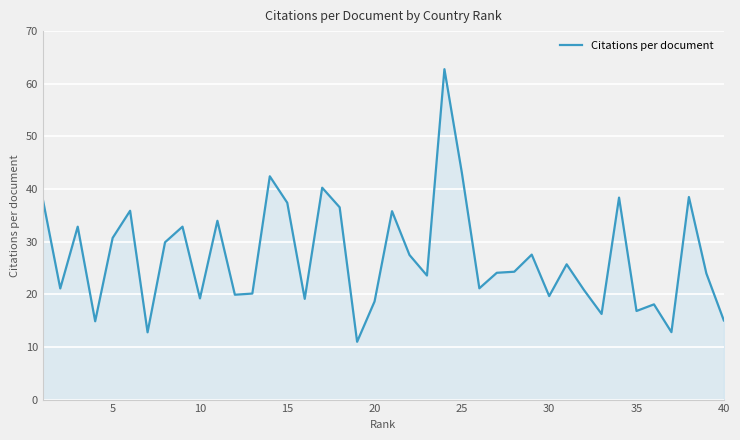

What is the maximum value shown in the chart?

62.8